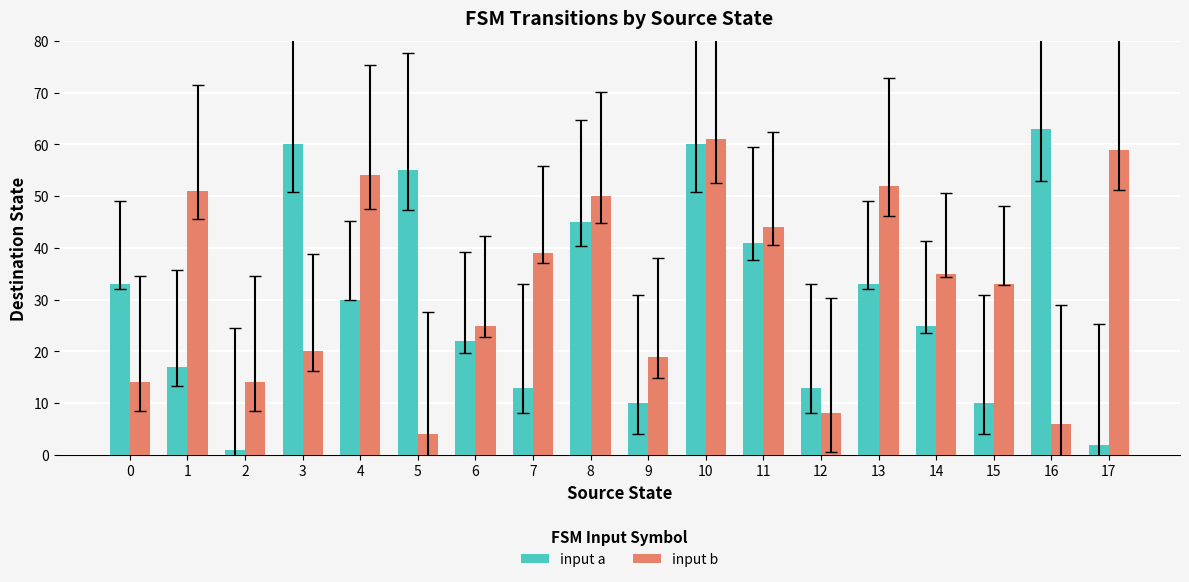

What is the value of the input a bar at the 13th from the left?

13